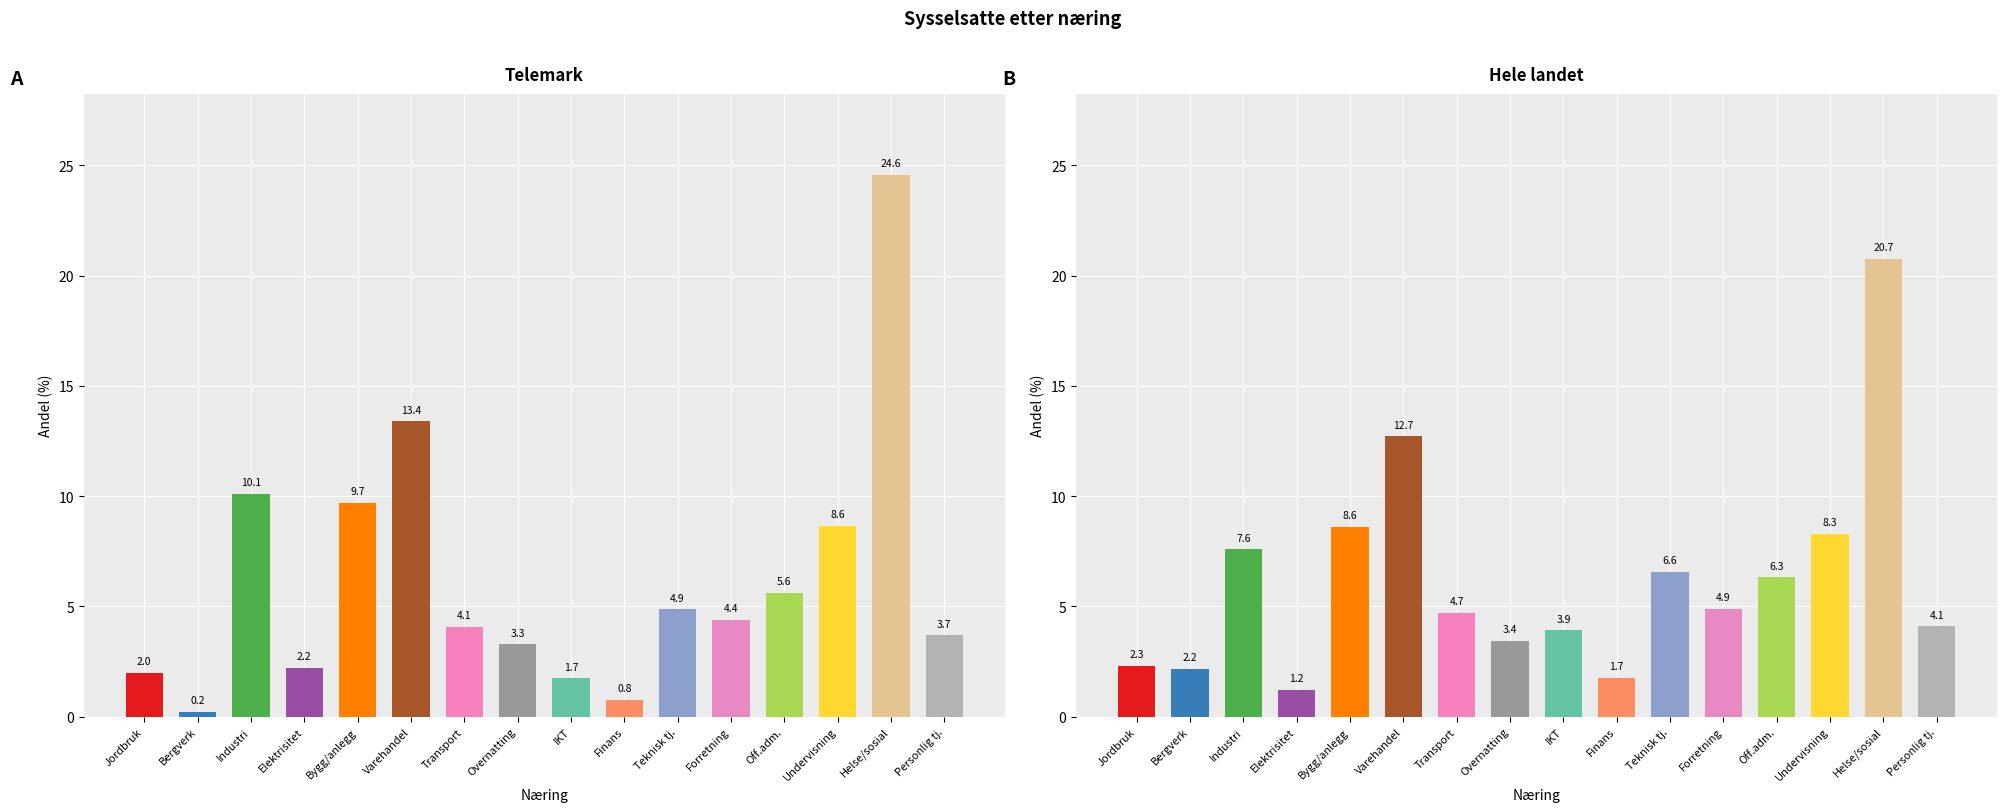

What is the label of the 7th bar from the right?

Finans